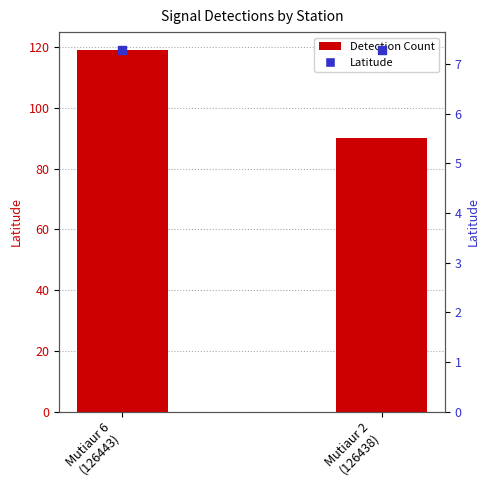

Is the value of Detection Count at Mutiaur 6
(126443) greater than the value of Latitude (point) at Mutiaur 2
(126438)?

Yes